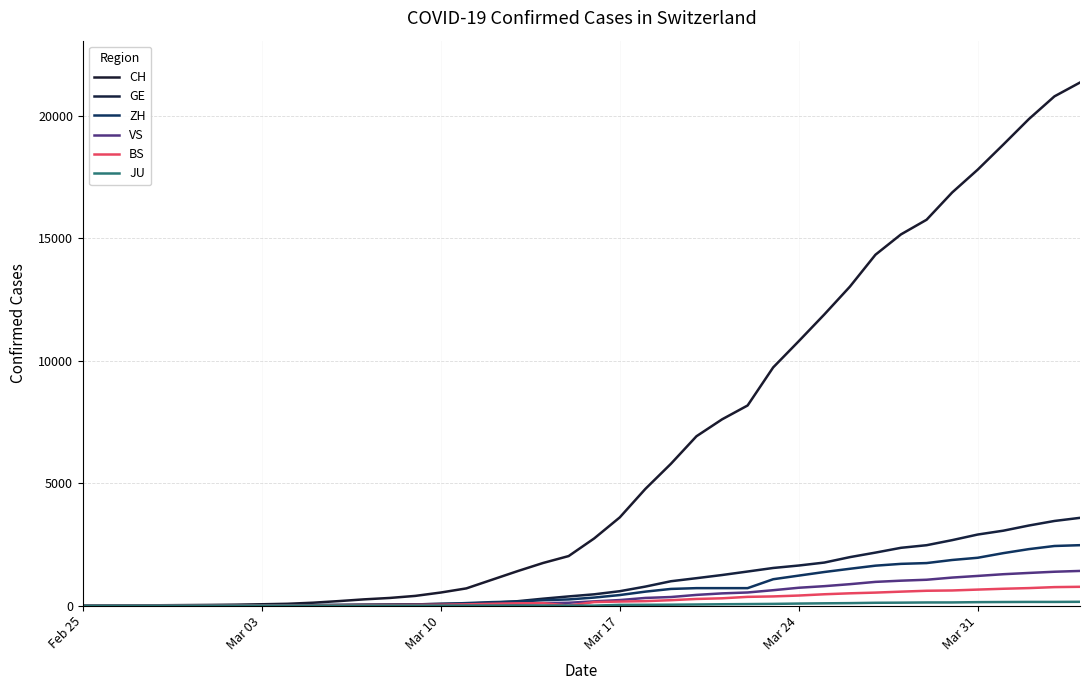

Count the number of data series in this chart.

6